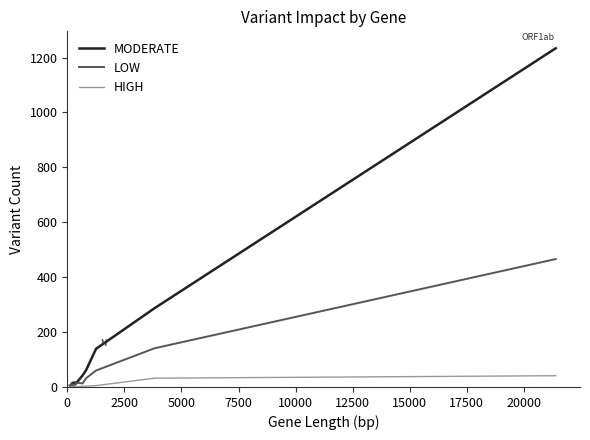

At how many categories does at least one series exceed 1082?

1